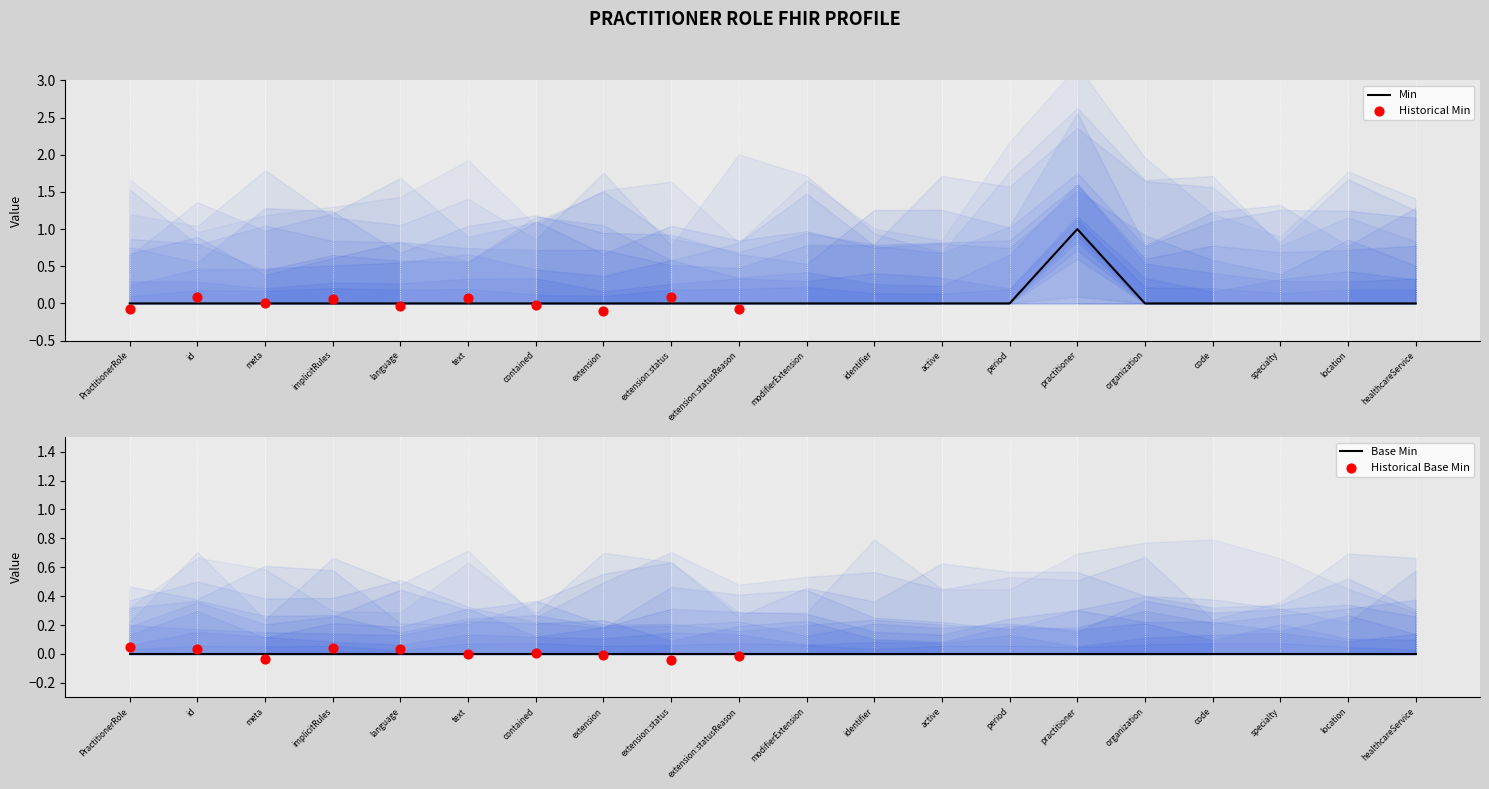

Which category has the highest value in the Min series?

practitioner